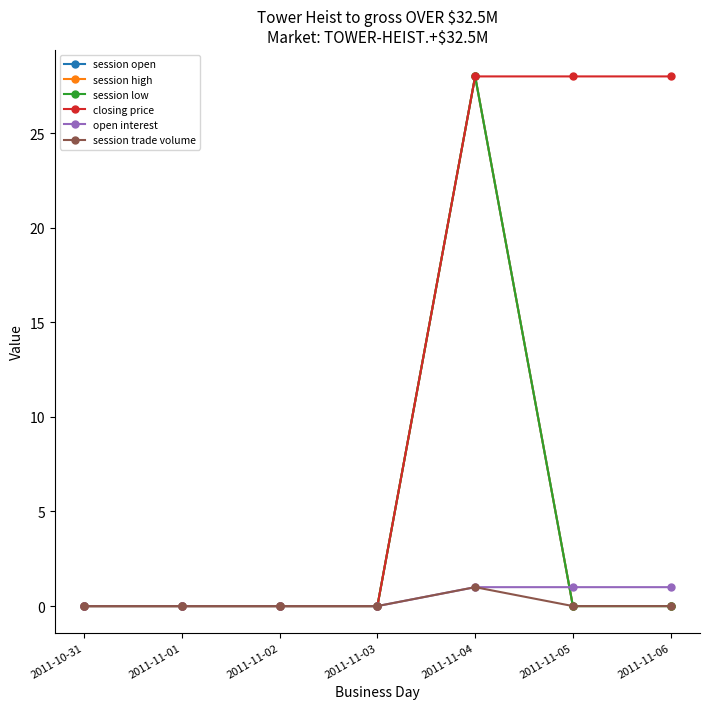

Rank the series at 2011-10-31 from highest to lowest value.

session open, session high, session low, closing price, open interest, session trade volume